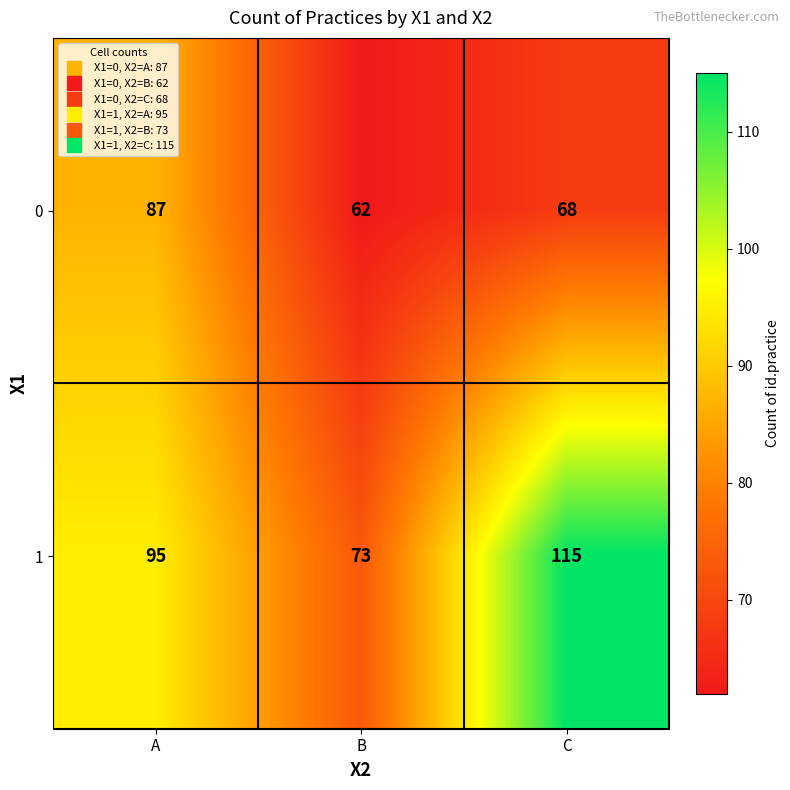

Rank the series at A from lowest to highest value.

0, 1